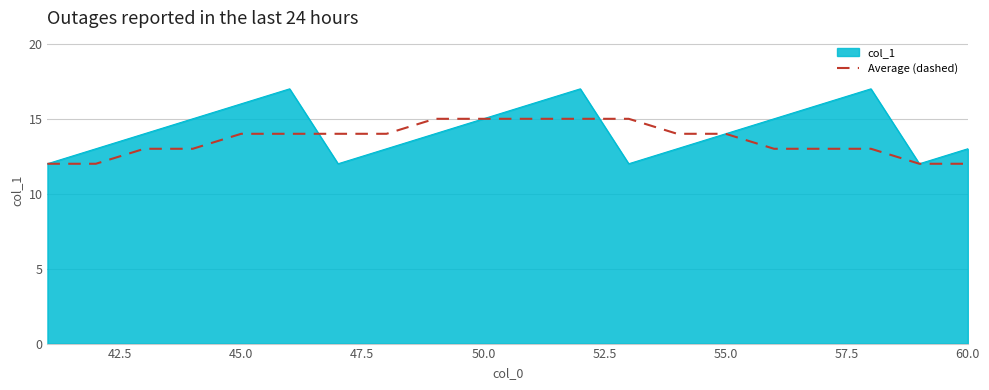

Which series has the widest spread of values?

col_1